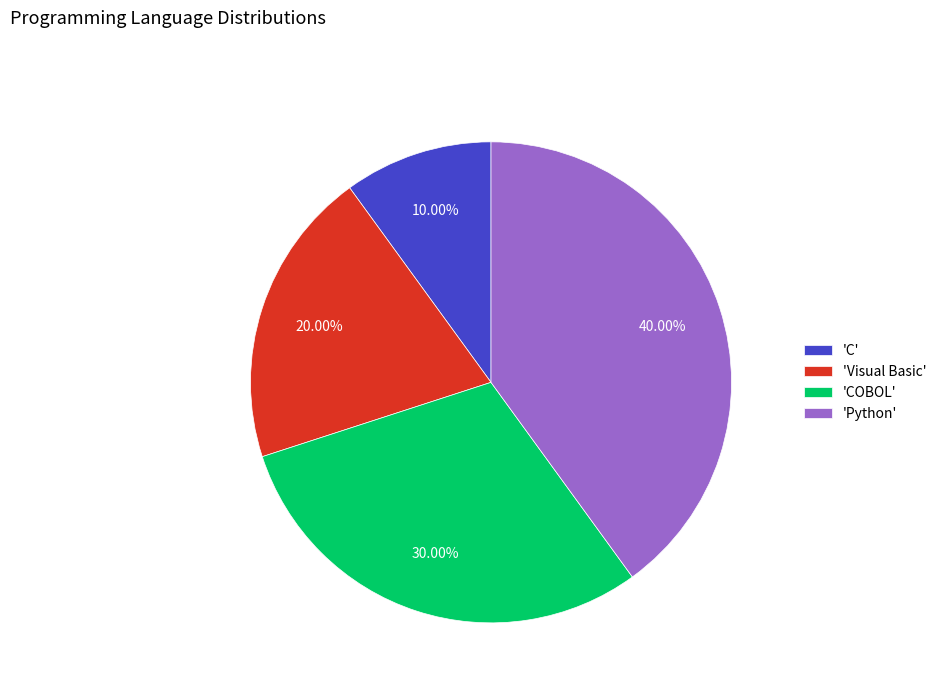

Which category has the biggest portion of the pie?

'Python'